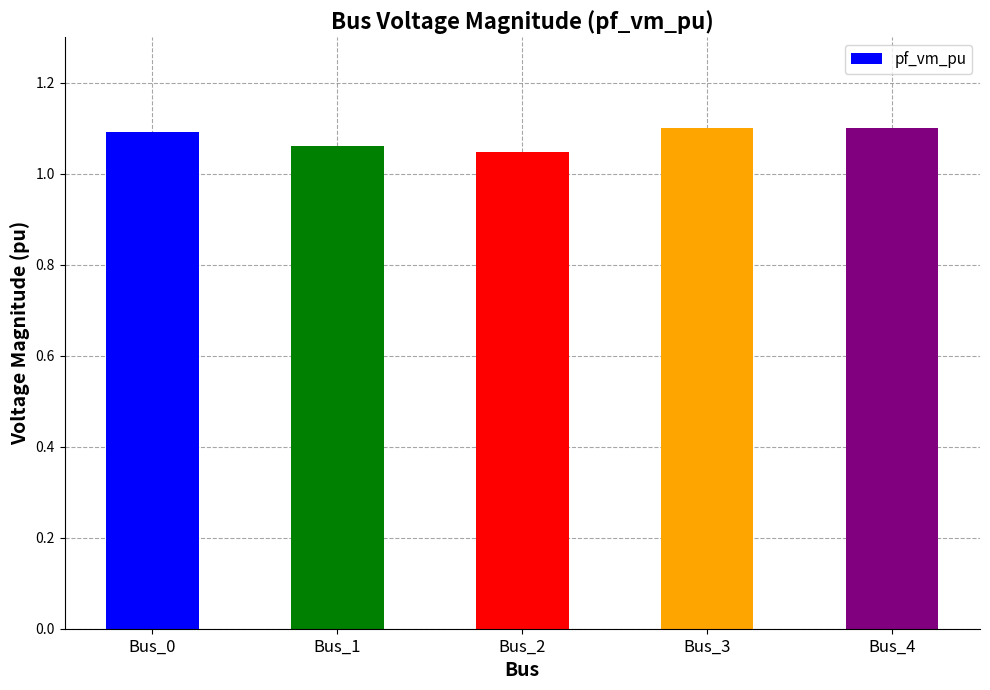

The chart shows a value of 1.1 at Bus_4. True or false?

True